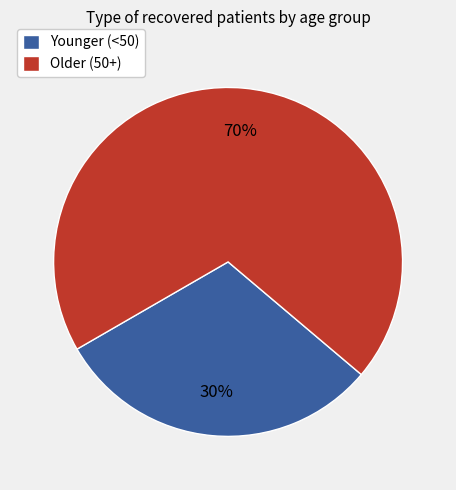

What percentage is the Older (50+) slice, to the nearest percent?

70%